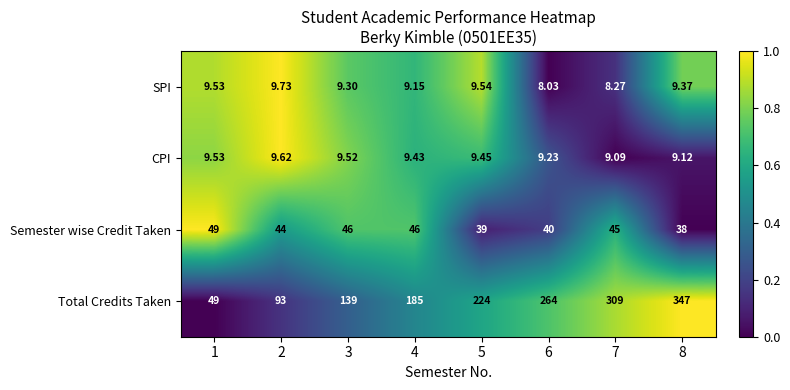

Is the value of CPI at 1 greater than the value of SPI at 5?

No